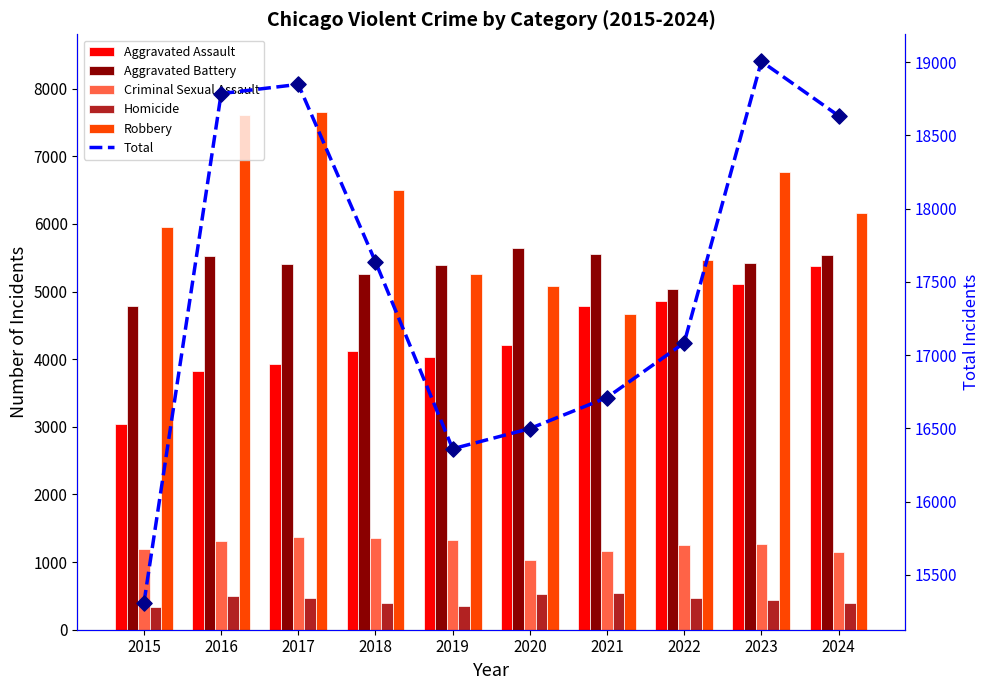

Which series reaches the minimum Y coordinate?

Homicide